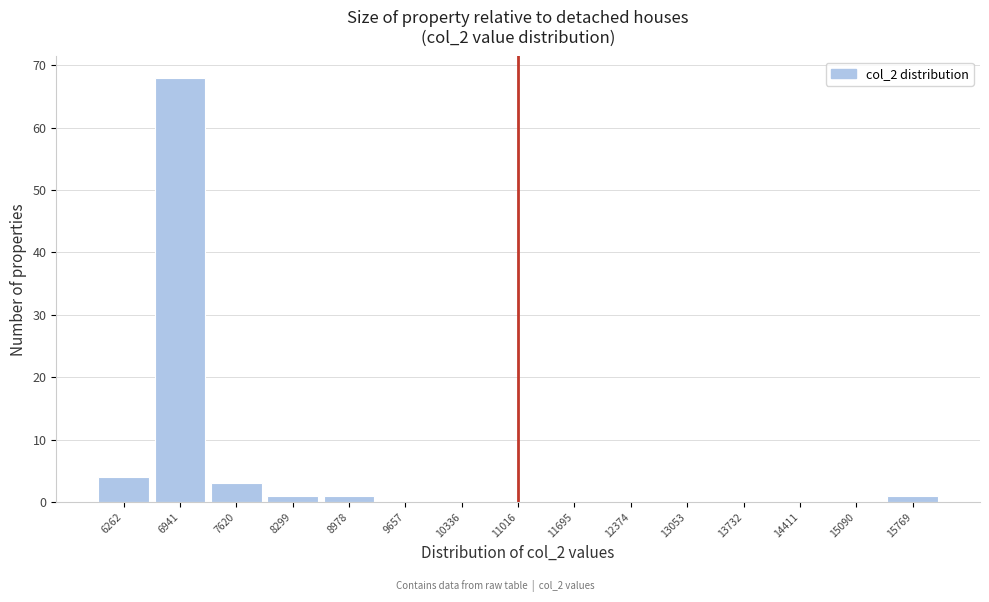

Reading left to right, list every bar in this chart as the range it spans on the x-axis followed by its height. Neither the bar edges nor the heights are printed on the chart, so give them approximately, as read against the axes.

5900 to 6600: 4
6600 to 7300: 68
7300 to 8000: 3
8000 to 8600: 1
8600 to 9300: 1
9300 to 10000: 0
10000 to 10700: 0
10700 to 11400: 0
11400 to 12000: 0
12000 to 12700: 0
12700 to 13400: 0
13400 to 14100: 0
14100 to 14800: 0
14800 to 15400: 0
15400 to 16100: 1